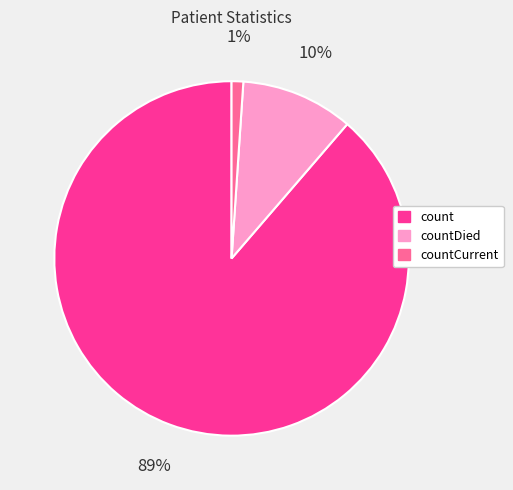

How many segments does this pie chart have?

3